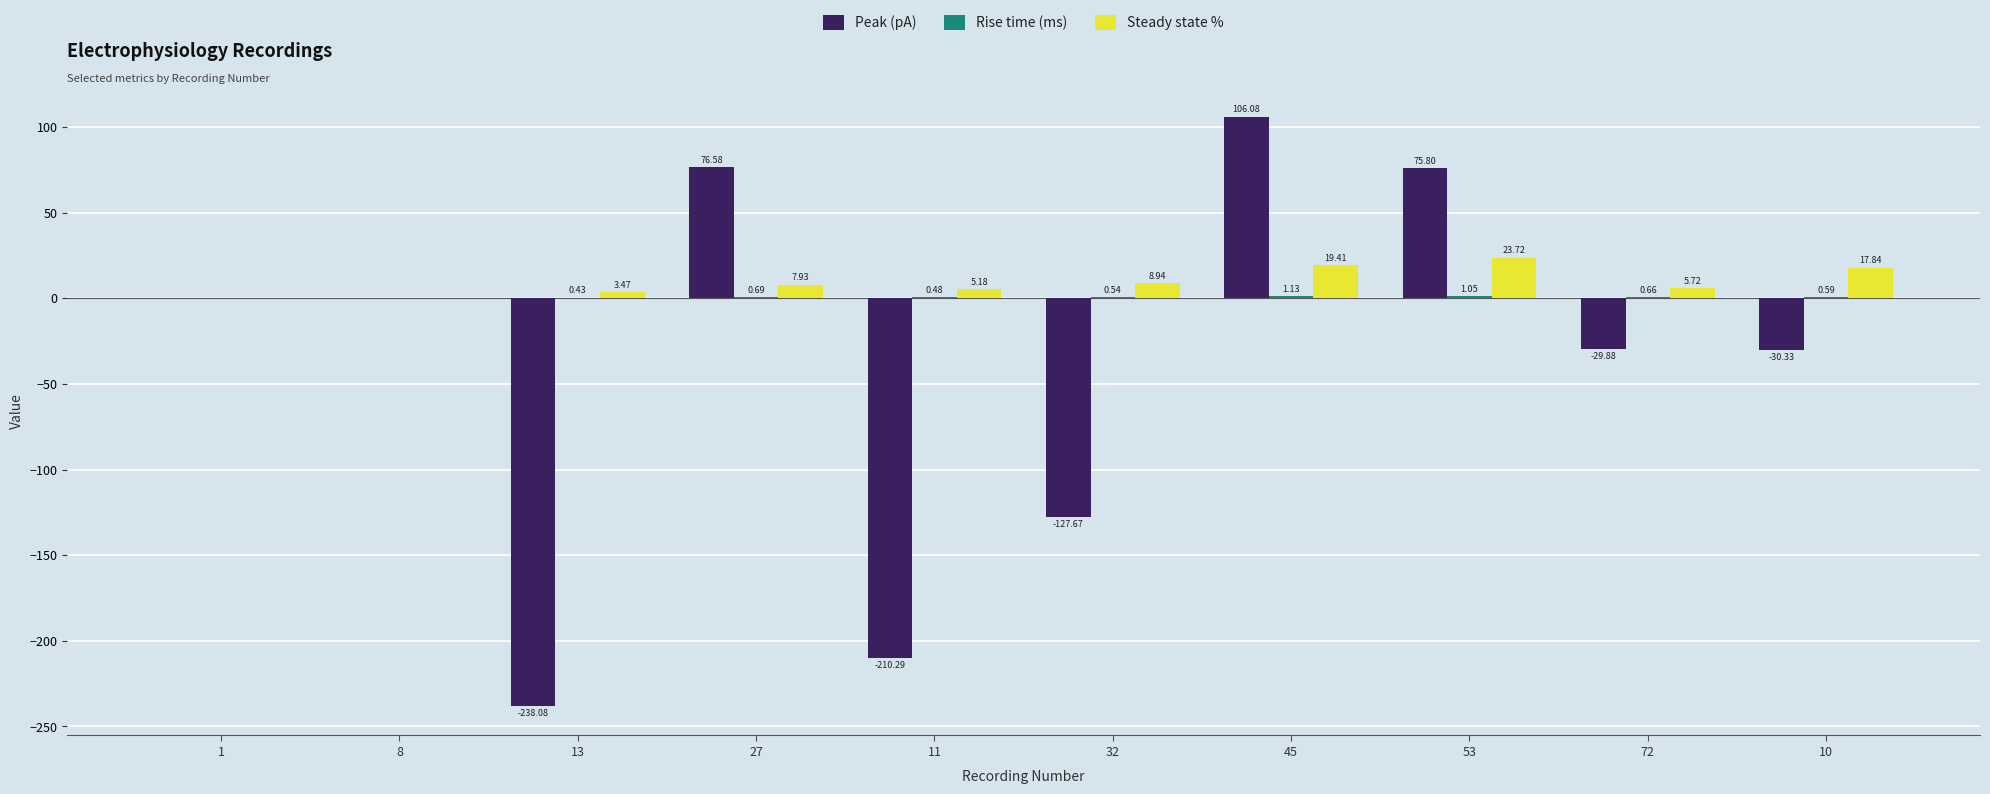

What is the sum of all Steady state % values?

92.2